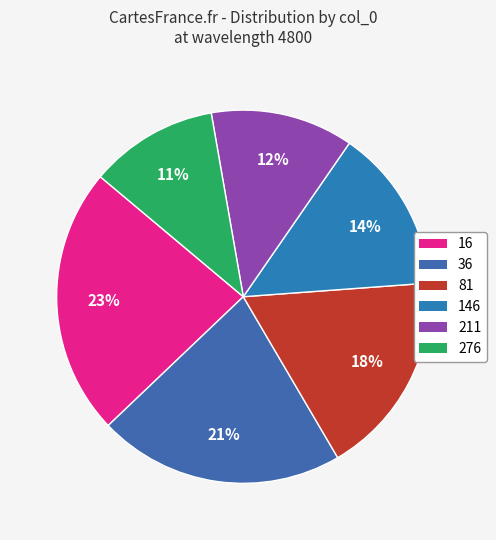

Combined, do 16 and 276 account for over 50%?

No